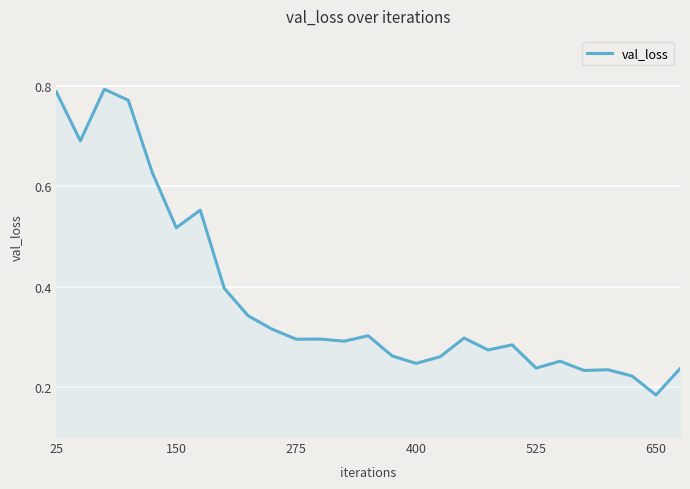

Which category has the lowest value across all series?

650